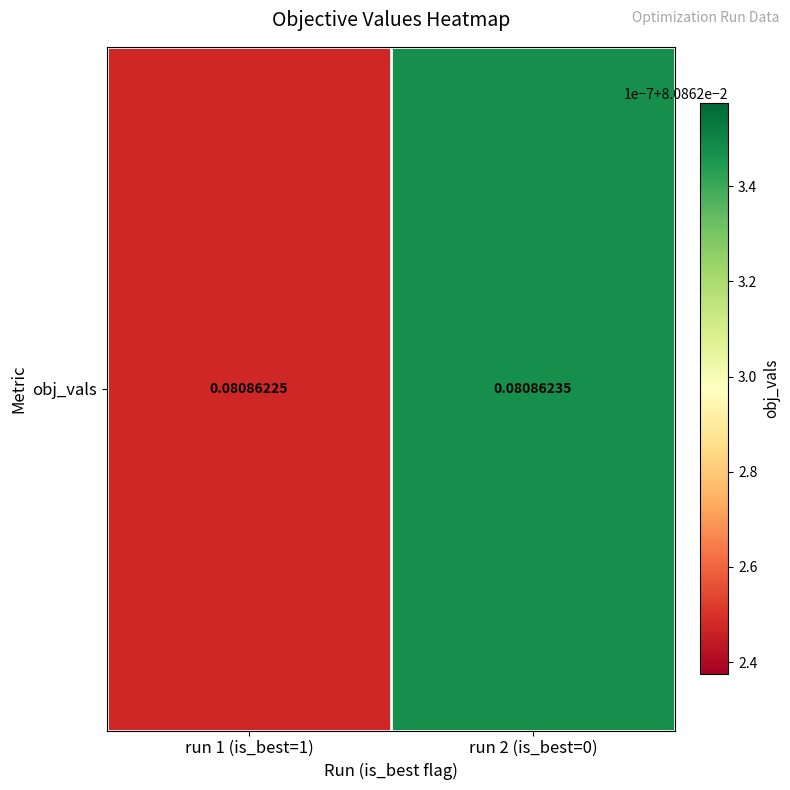

Is it true that the value at run 1 (is_best=1) is 0.1?

True